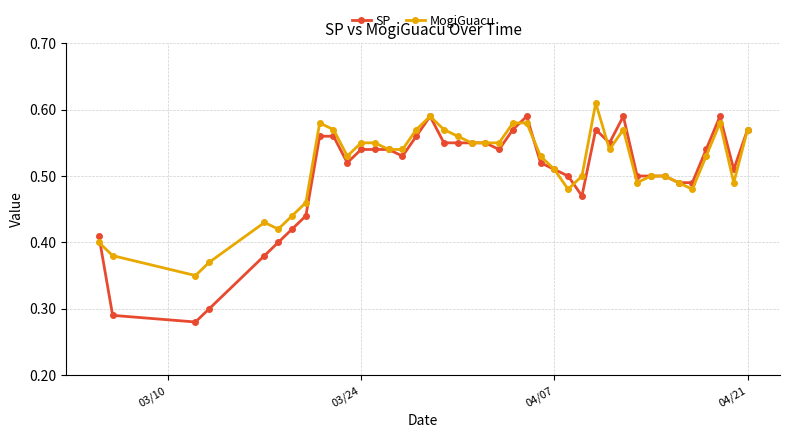

Which series has the largest total across all categories?

MogiGuacu